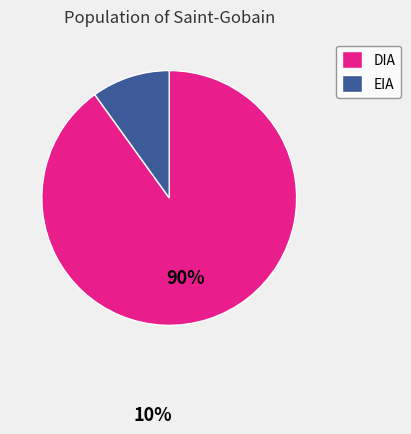

Is DIA the majority of the pie?

Yes